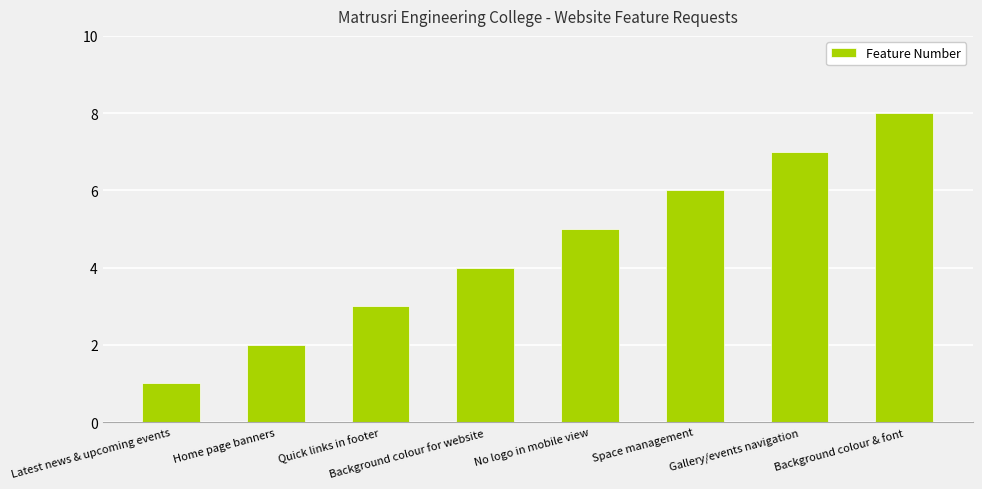

Reading left to right, list all the values displayed in this chart.

Latest news & upcoming events=1	Home page banners=2	Quick links in footer=3	Background colour for website=4	No logo in mobile view=5	Space management=6	Gallery/events navigation=7	Background colour & font=8